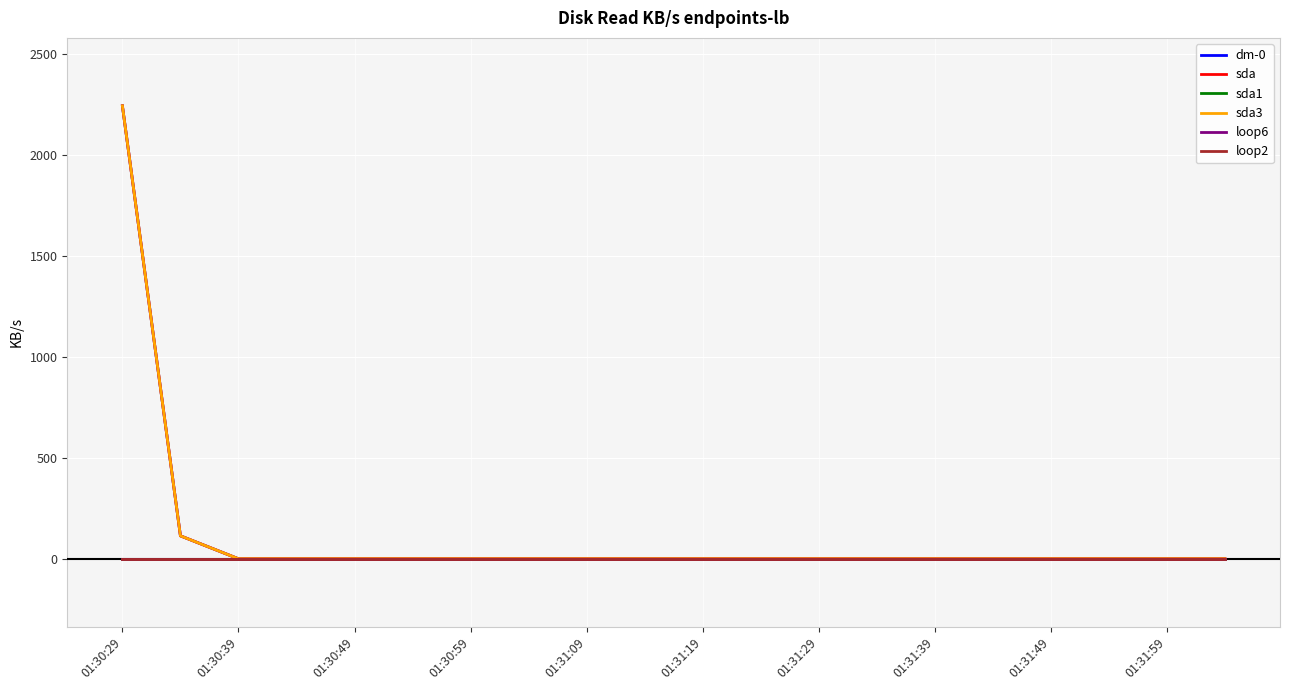

Does the chart have visible grid lines?

Yes